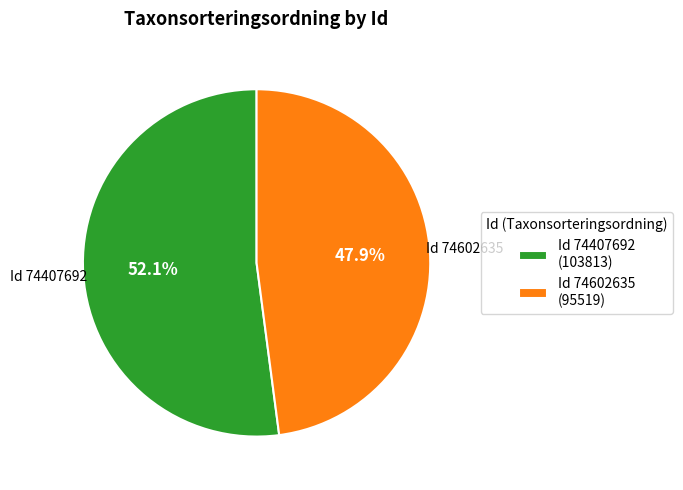

Which category has the smallest portion of the pie?

Id 74602635